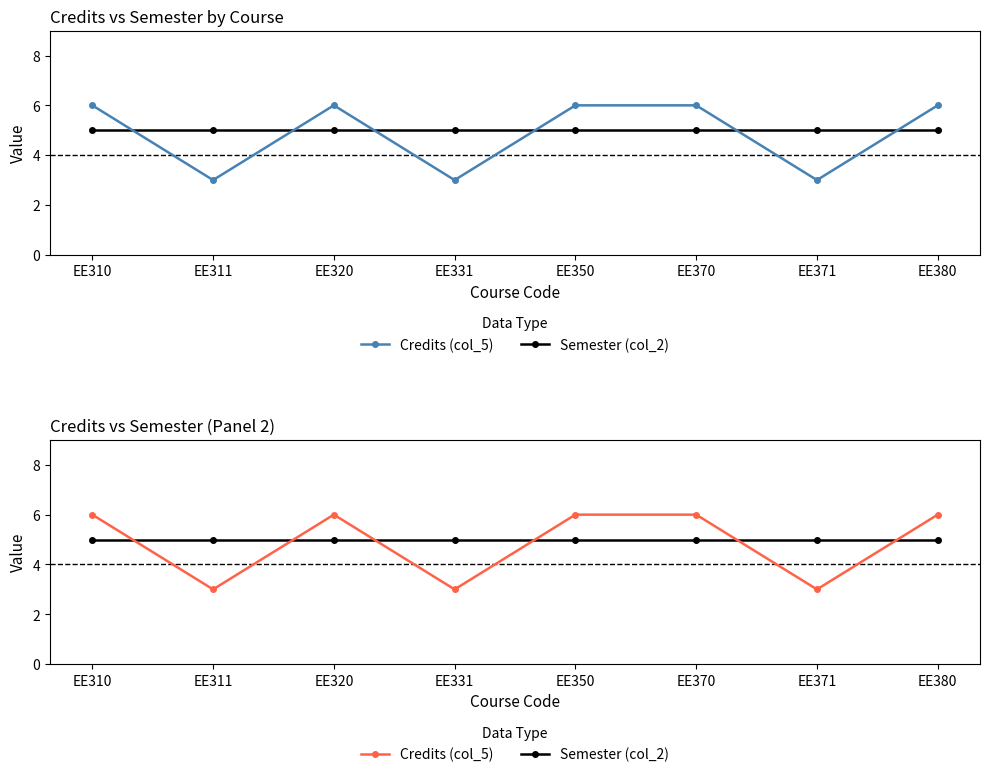

Rank the series at EE371 from highest to lowest value.

Semester (col_2), Credits (col_5)